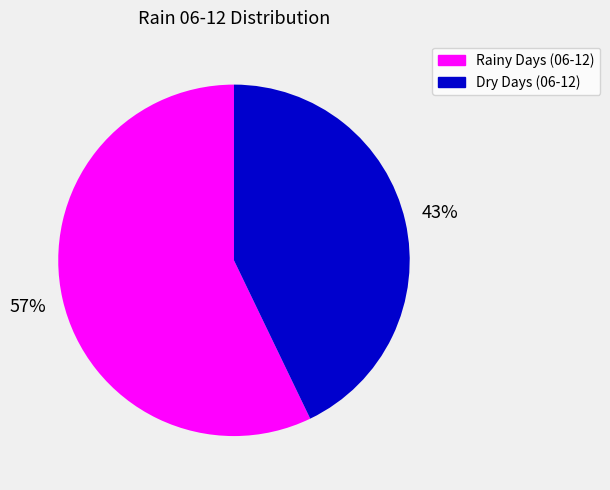

Is it true that Dry Days (06-12) is 43% of the pie?

True